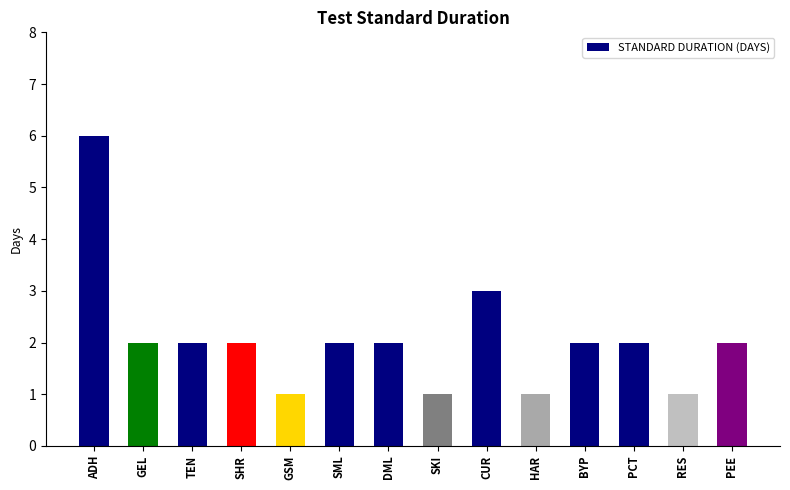

At which category does the chart reach its peak across all series?

ADH